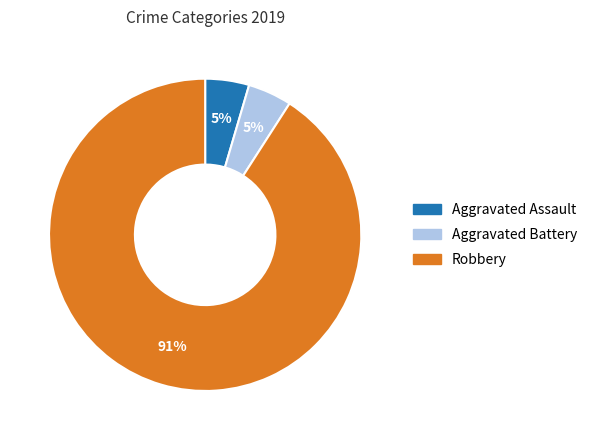

What is the largest slice in the pie chart?

Robbery